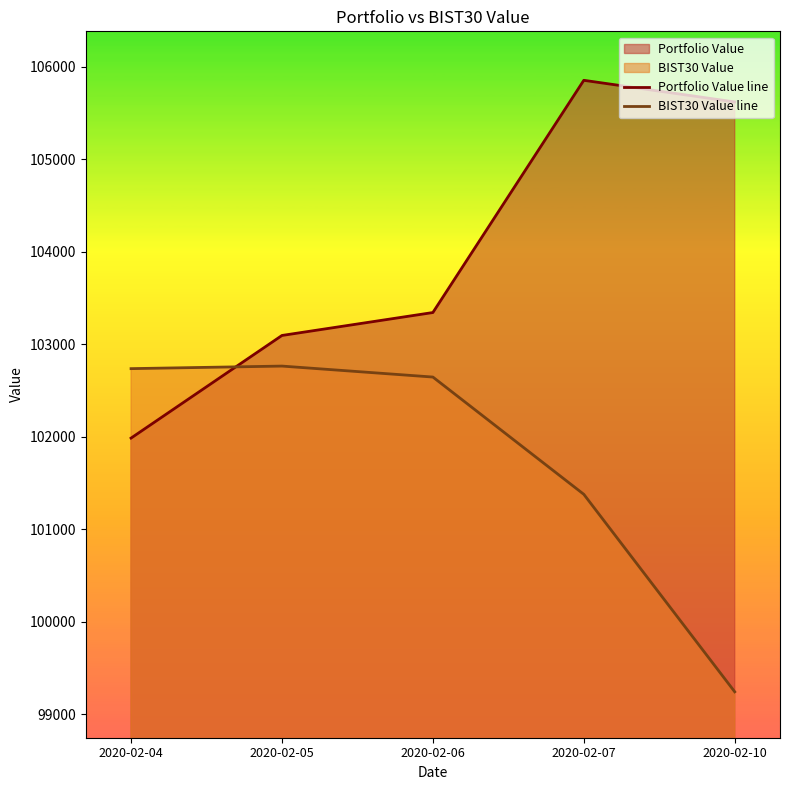

True or false: BIST30 Value line and Portfolio Value line intersect in this chart.

True